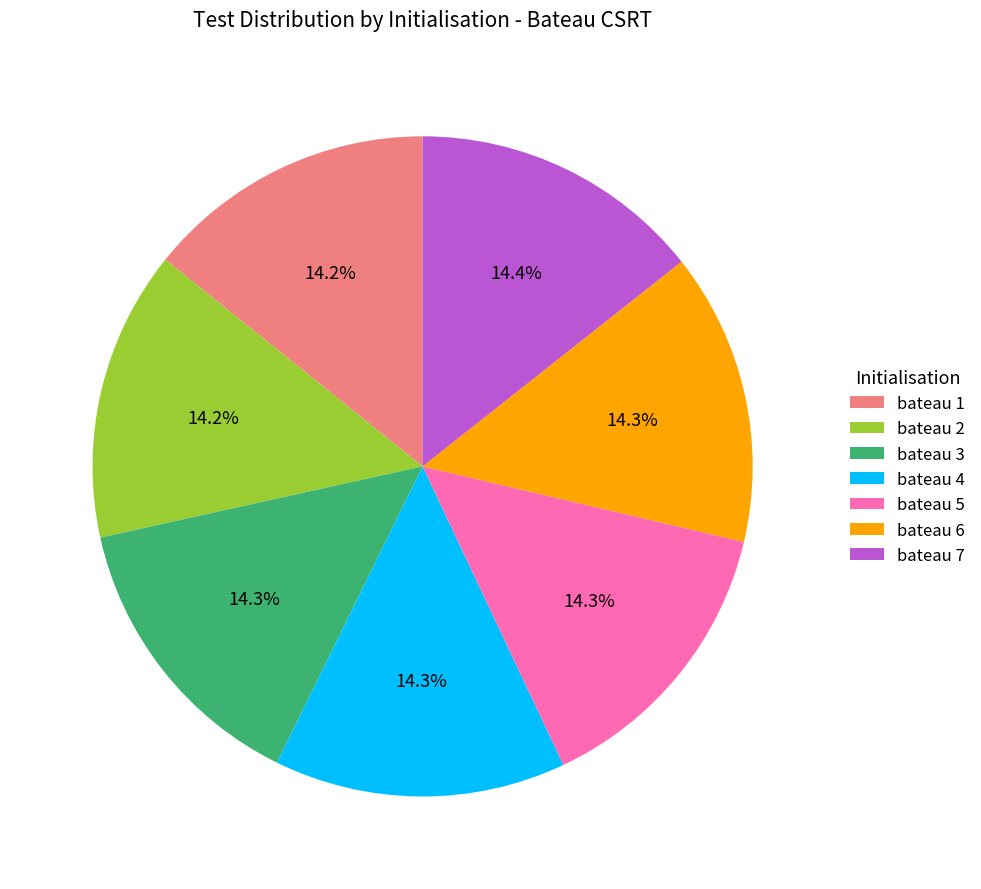

What percentage is NOT represented by bateau 3?

85.7%